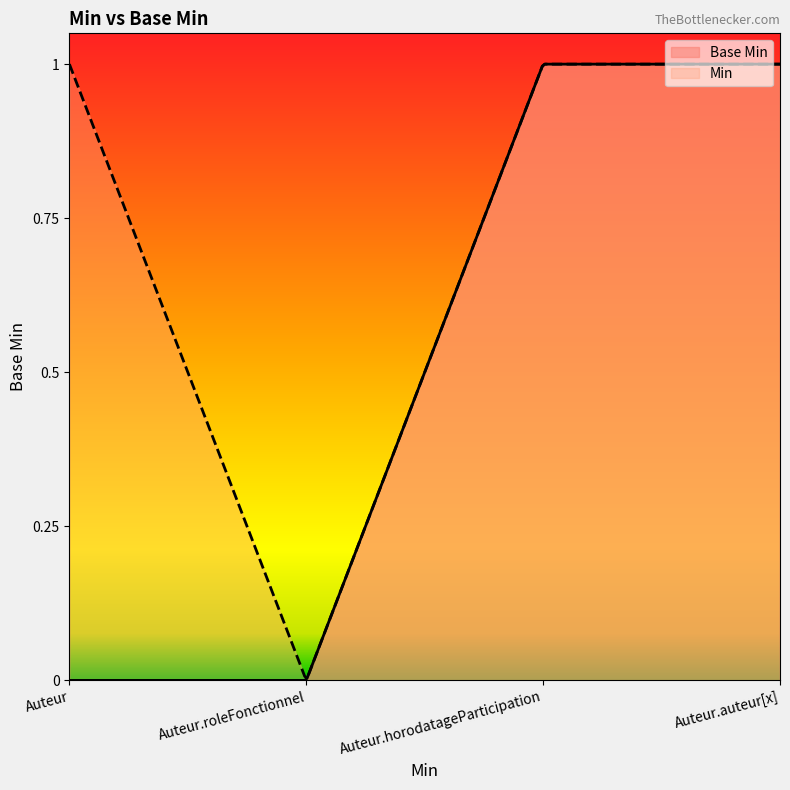

List the series in order of their overall mean, highest first.

Min, Base Min